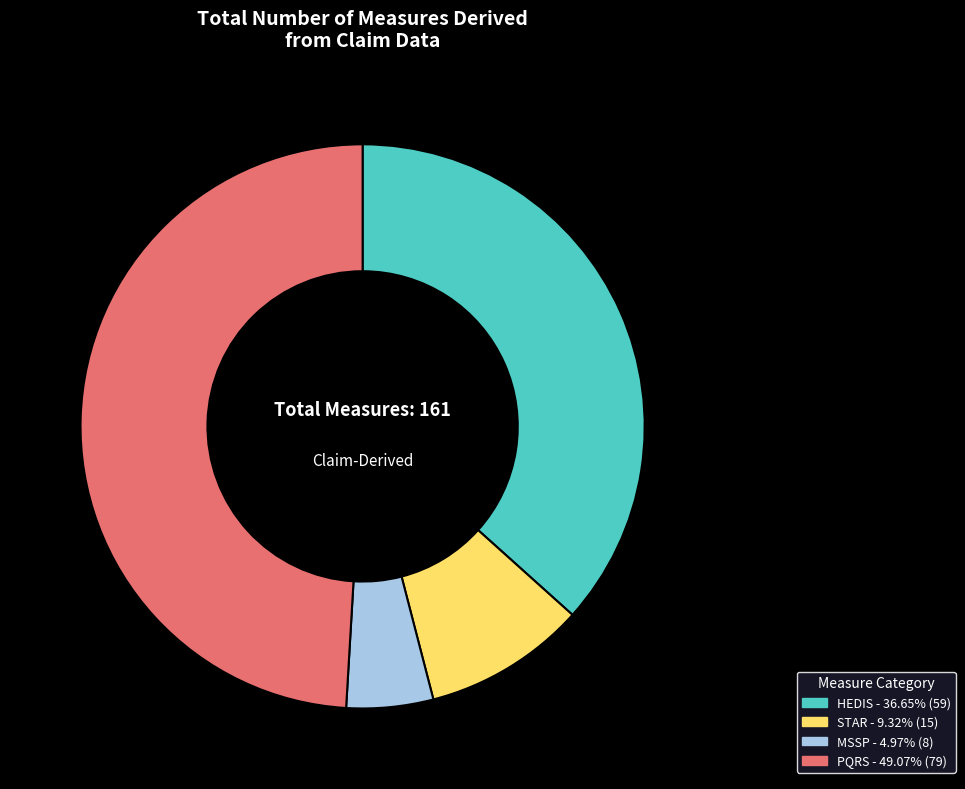

True or false: HEDIS accounts for 47% of the total.

False